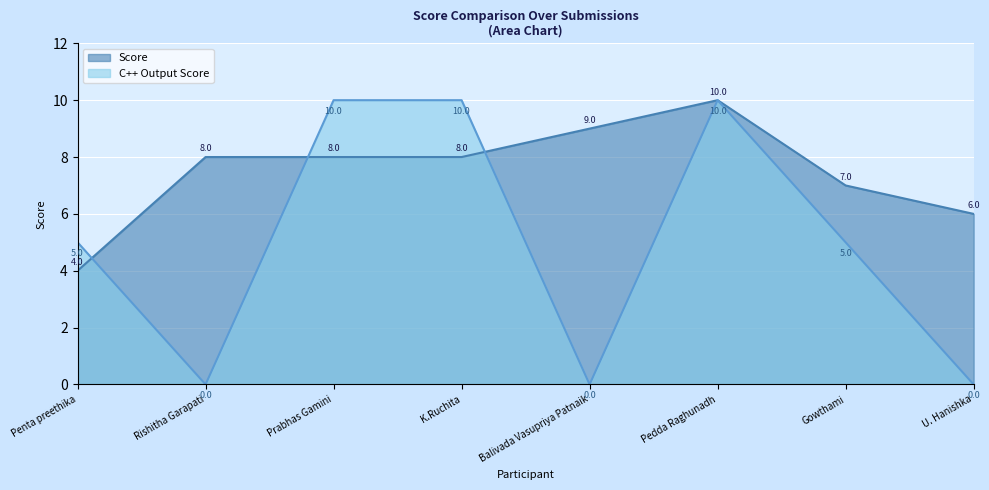

Between Rishitha Garapati and K.Ruchita, which series saw the biggest shift?

C++ Output Score